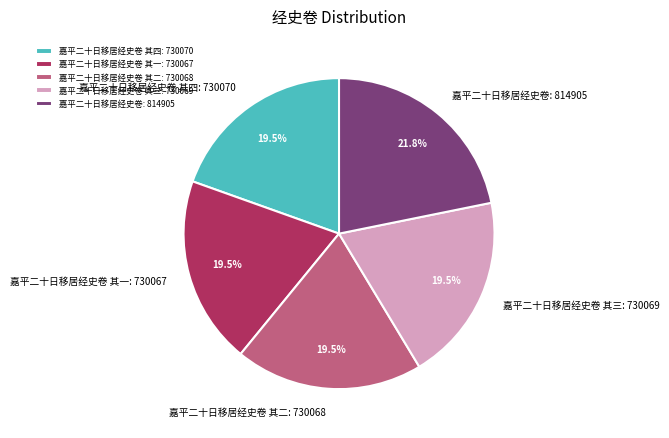

The 嘉平二十日移居经史卷 其一 slice represents 34% of the pie. True or false?

False